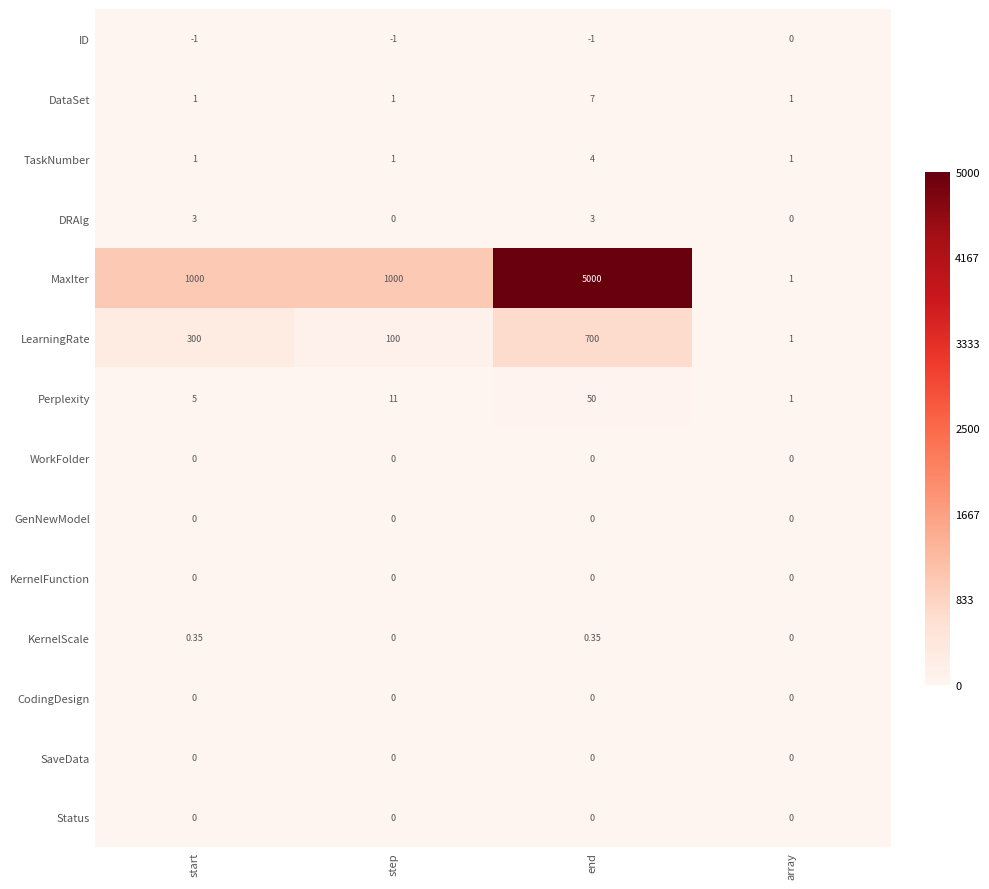

Is the value of GenNewModel at end greater than the value of LearningRate at step?

No